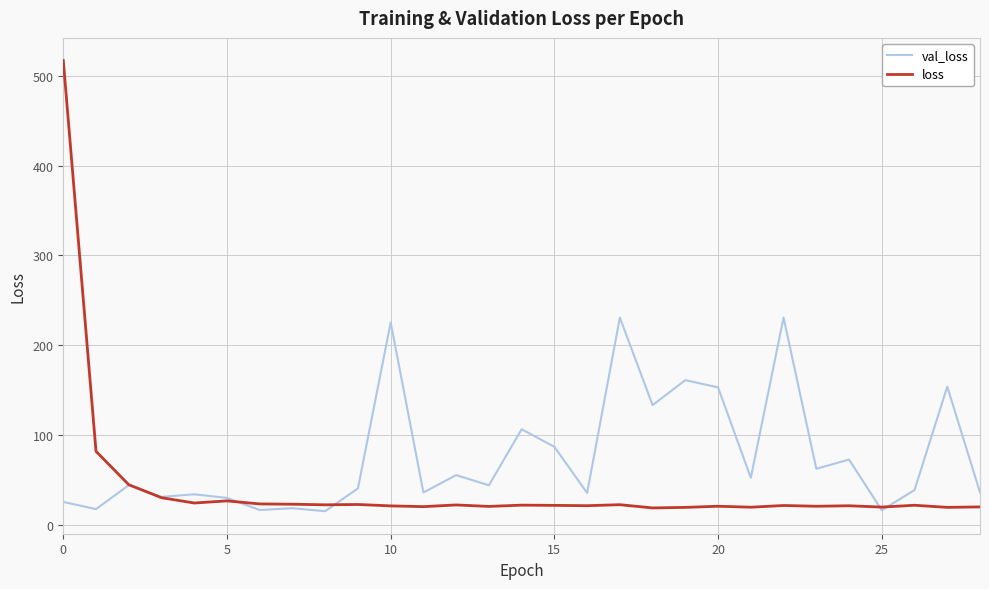

How many lines are shown in the chart?

2